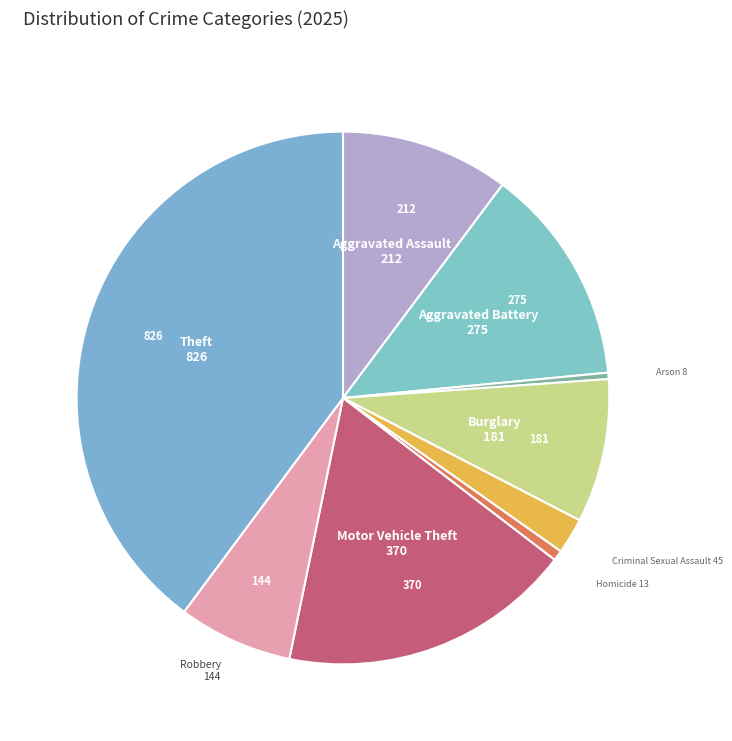

Combined, do Robbery and Aggravated Battery account for over 50%?

No